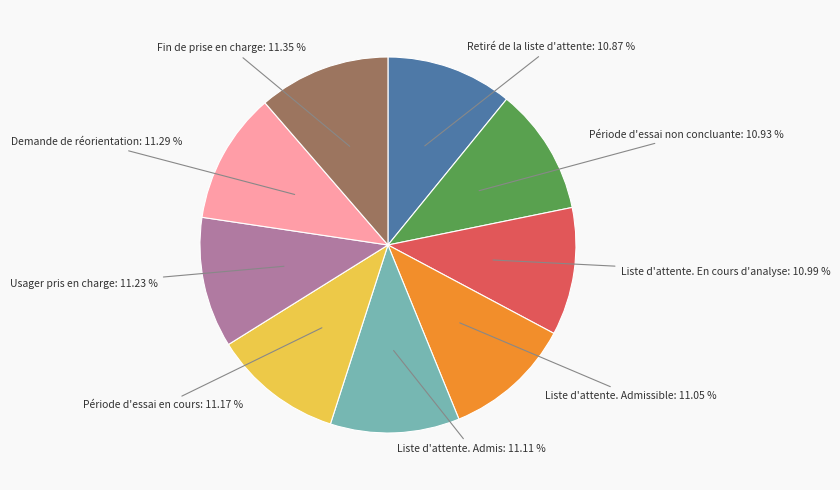

Approximately how many times larger is the value at Demande de réorientation compared to Liste d'attente. Admis?

1.0